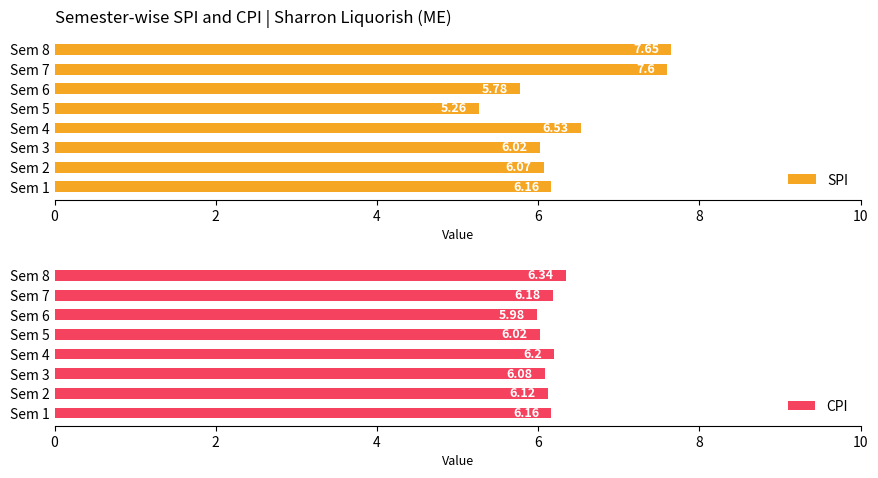

What is the sum of all SPI values?

51.1